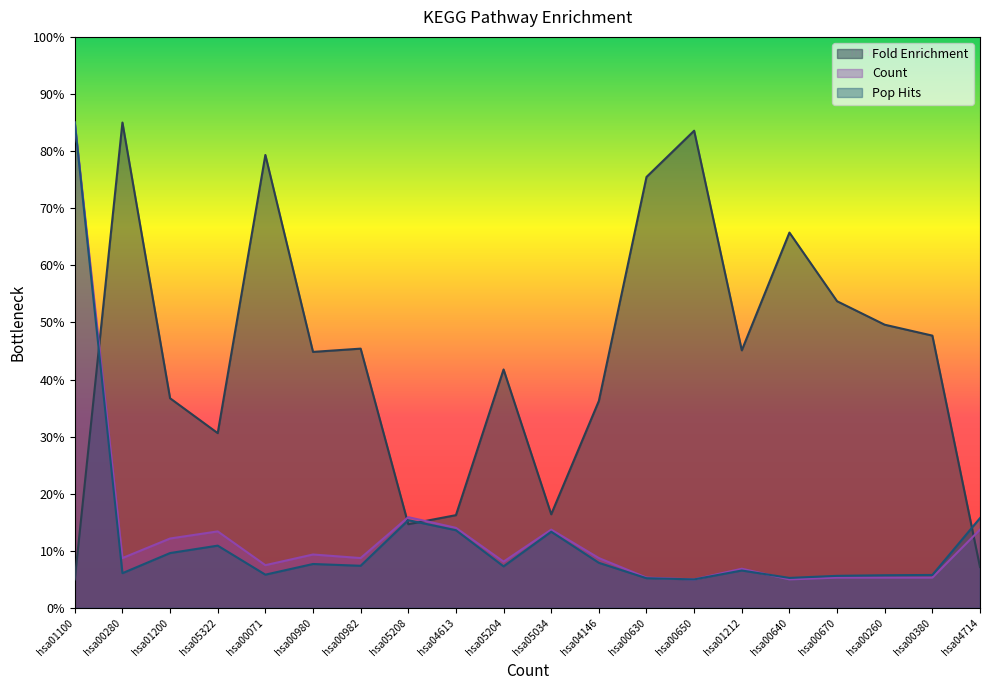

What are all the series names shown in the legend?

Fold Enrichment, Count, Pop Hits